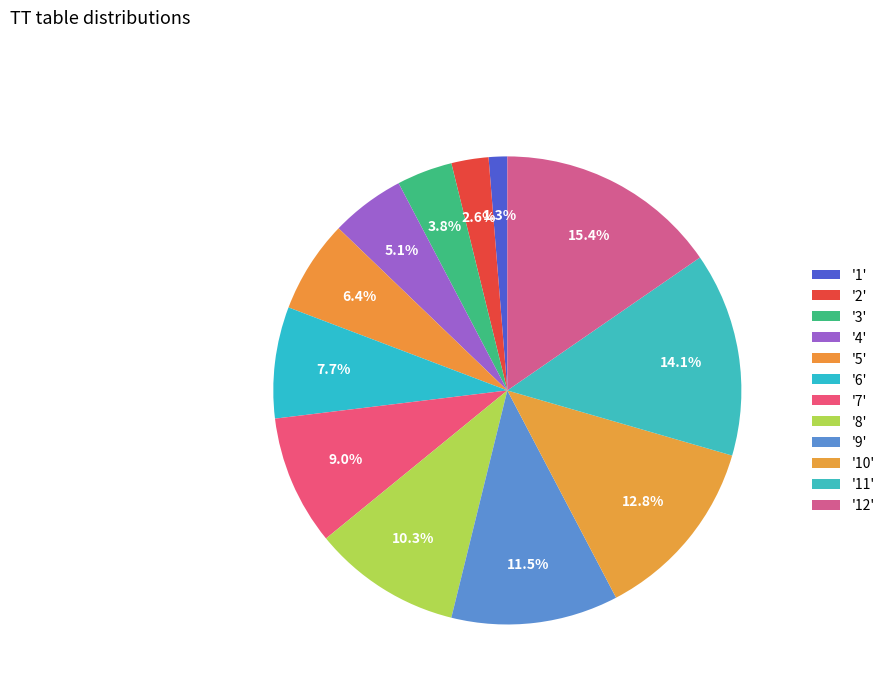

Count the number of slices in the pie.

12